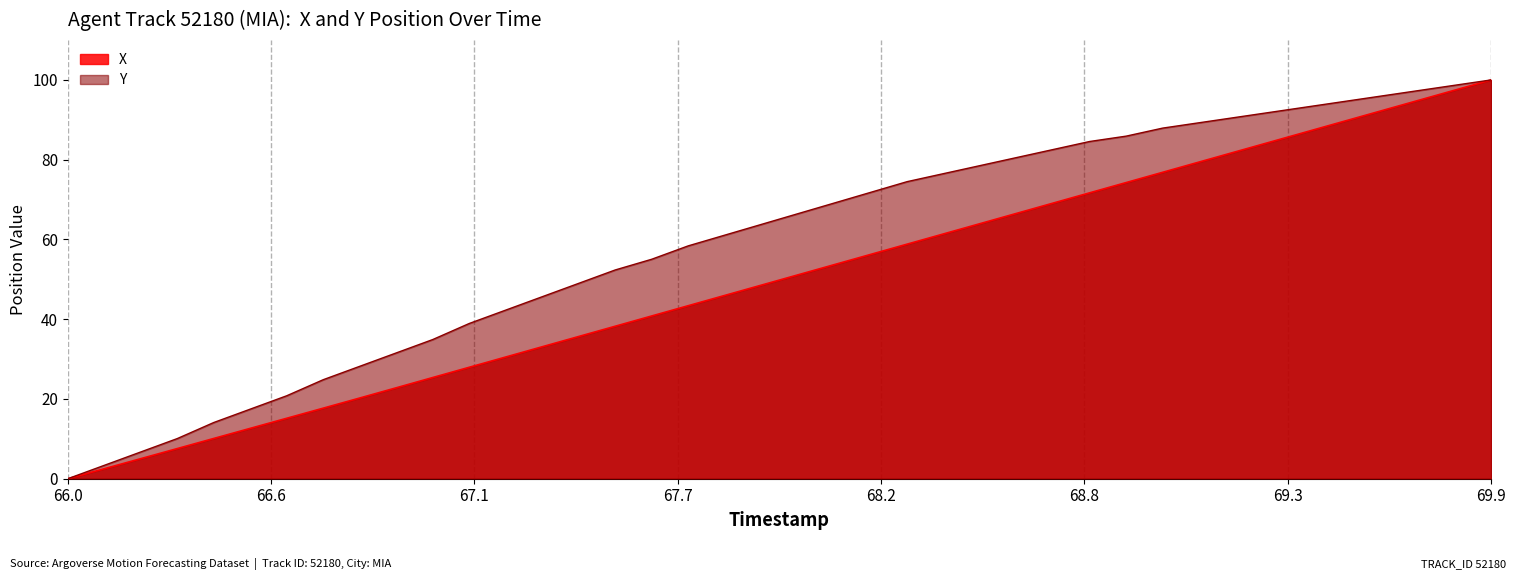

Which category has the highest value across all series?

69.9